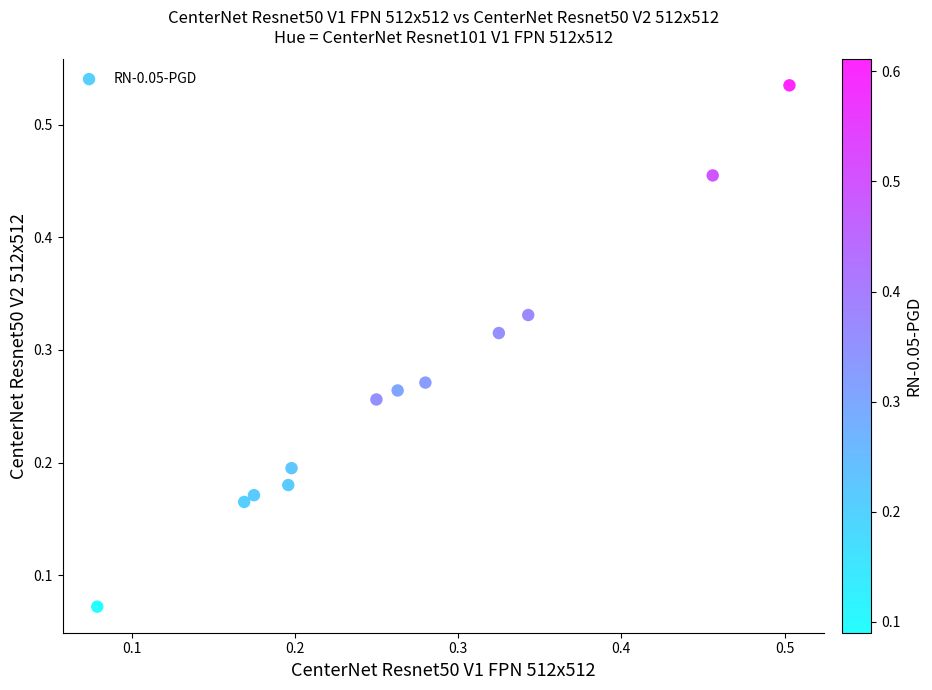

What is the range of X values (max minus min)?

0.4